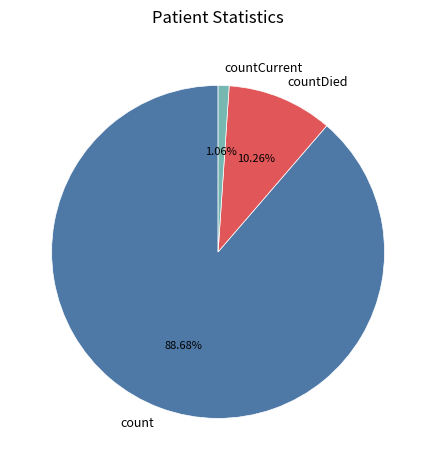

To the nearest percent, what is the average slice percentage?

33%